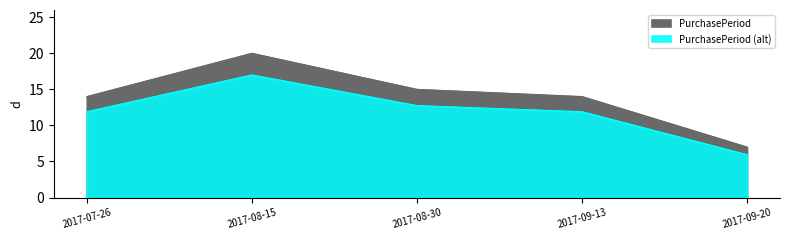

How many points are higher than both their immediate neighbors (excluding endpoints)?

1